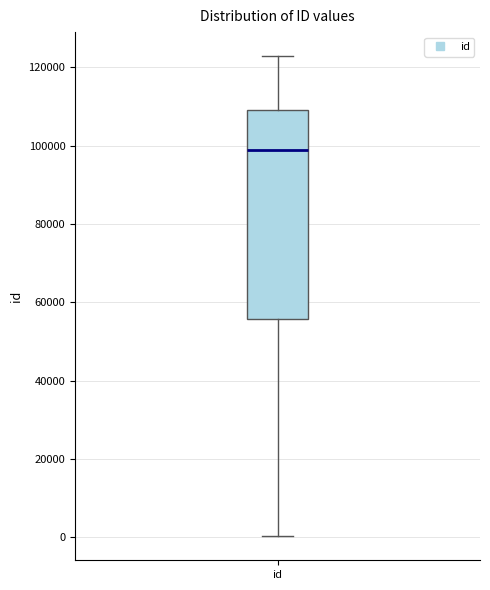

Where is the lower edge of the box for id on the y-axis? The values are not printed on the chart, so give them approximately, as read against the axis.

56000